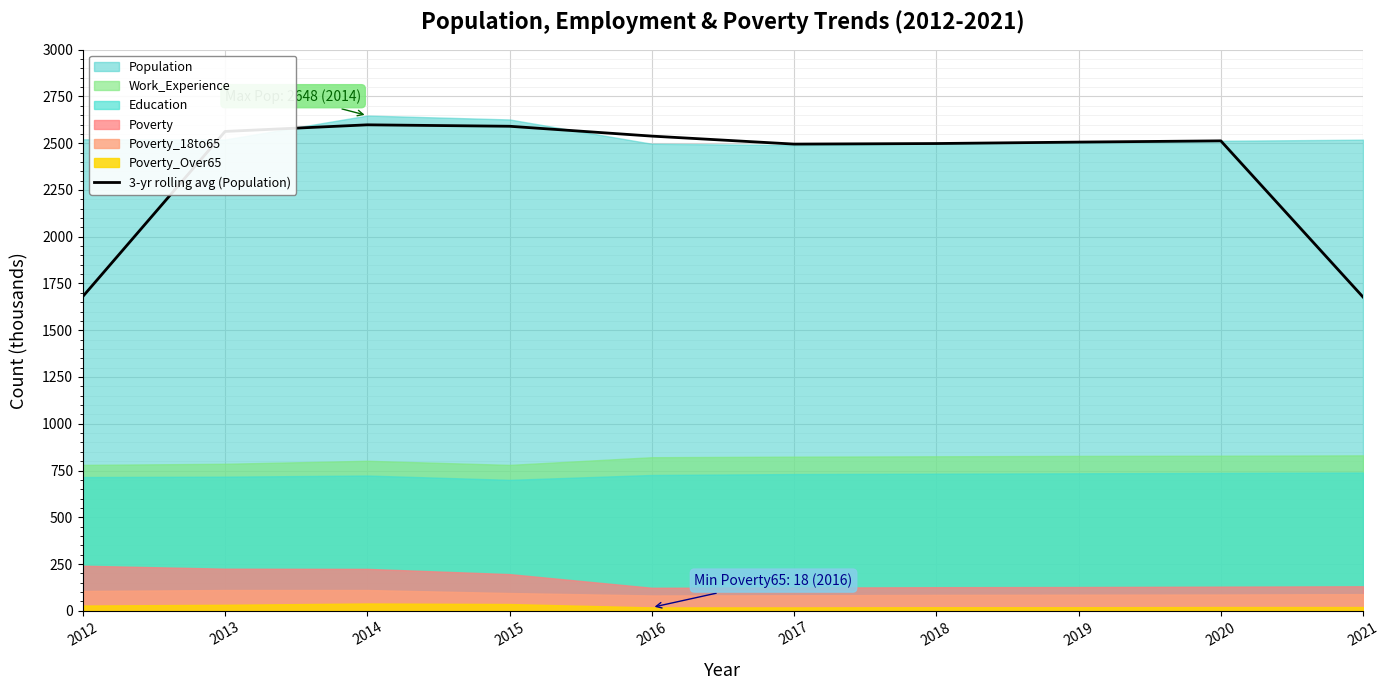

Between 2015 and 2017, which is larger?

2015